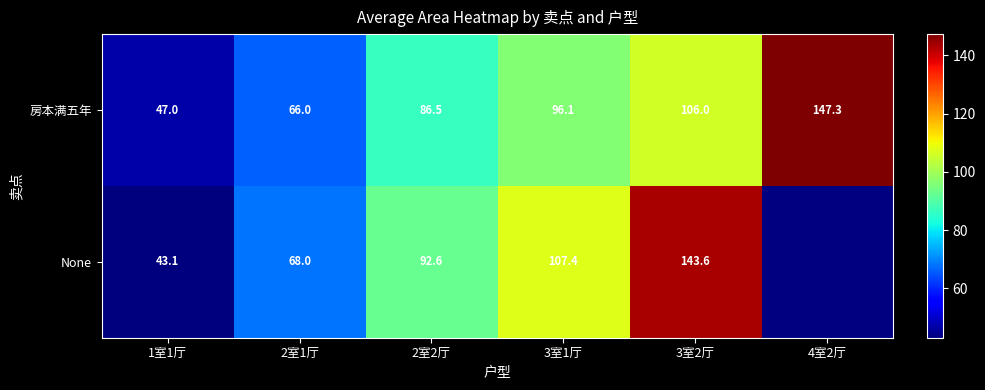

Rank the series at 1室1厅 from lowest to highest value.

None, 房本满五年